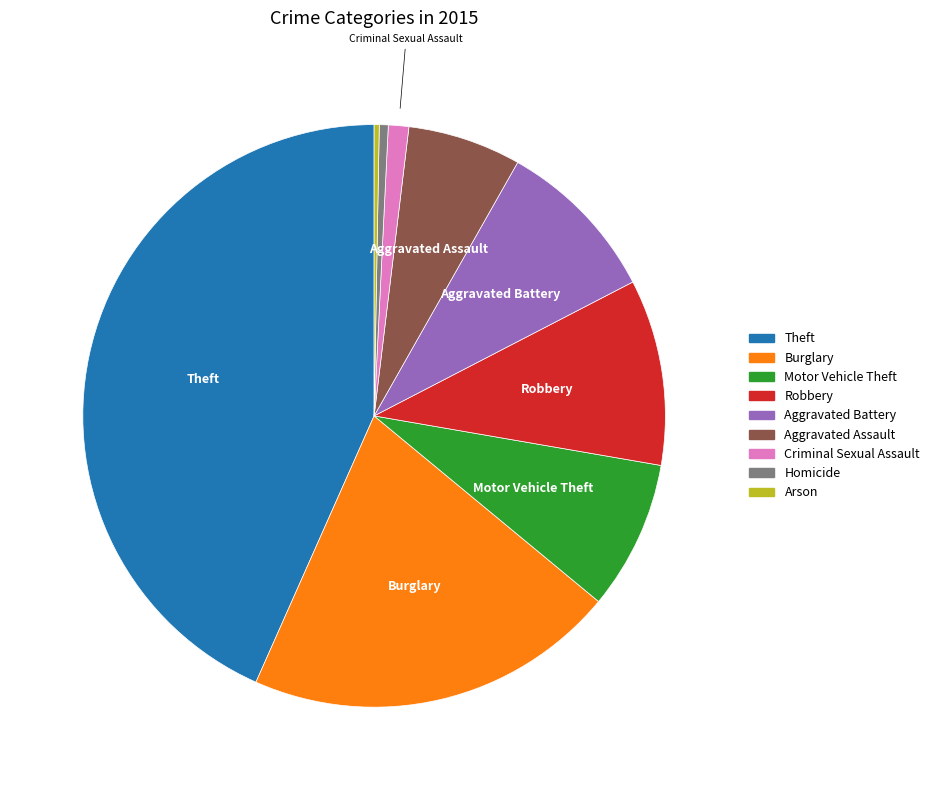

Between Motor Vehicle Theft and Theft, which is larger?

Theft